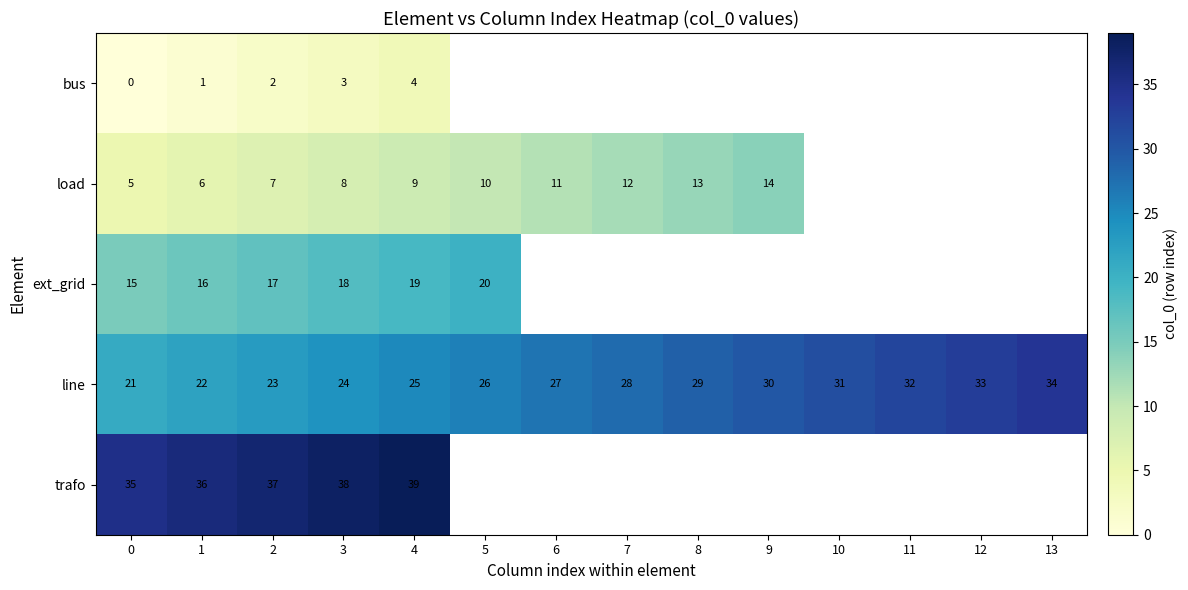

The value of load at 7 is 12. True or false?

True